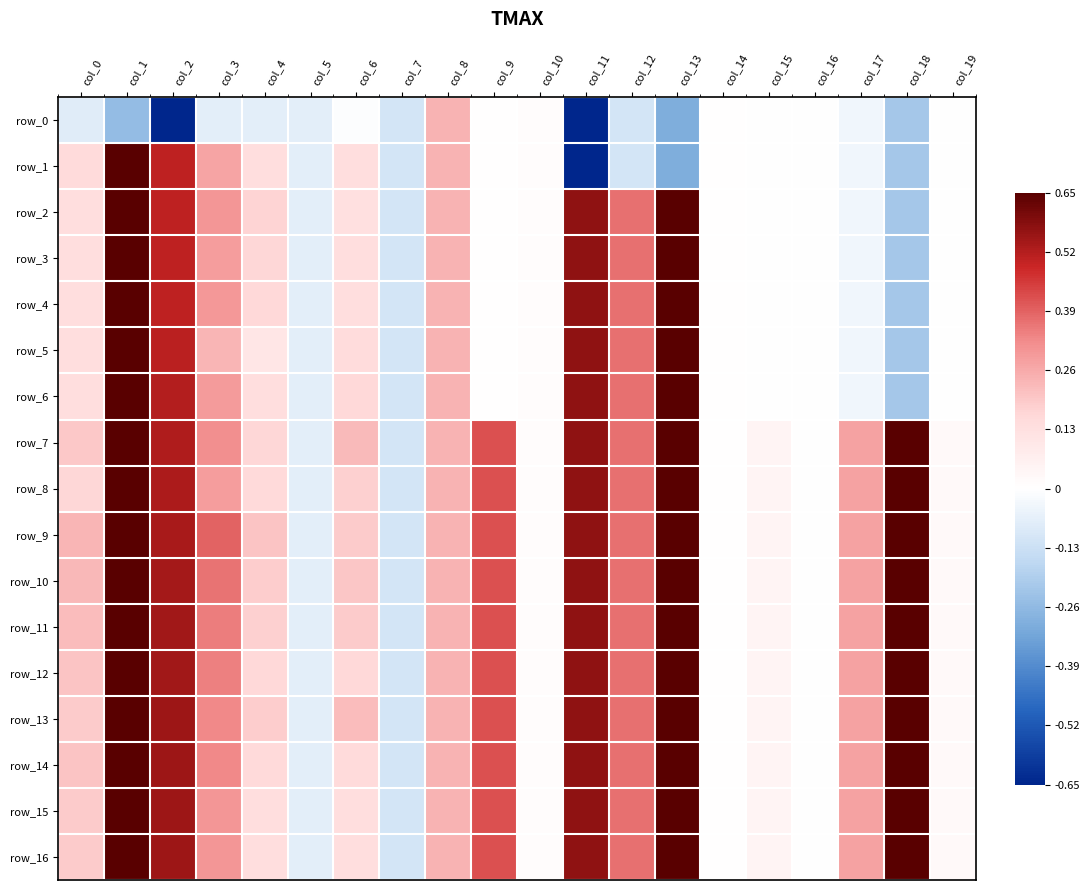

What is the total value across all series at col_8?

4.1